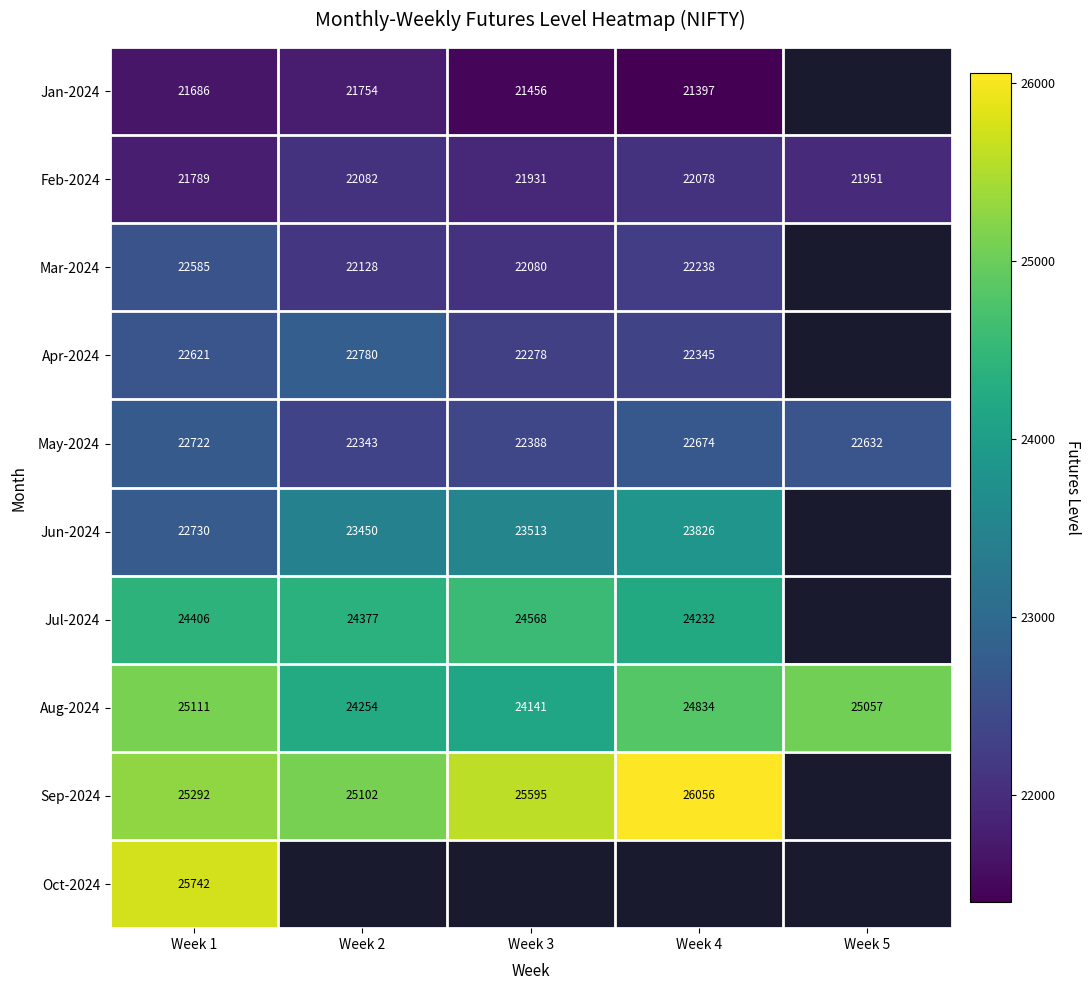

Which category has the highest value across all series?

Week 4